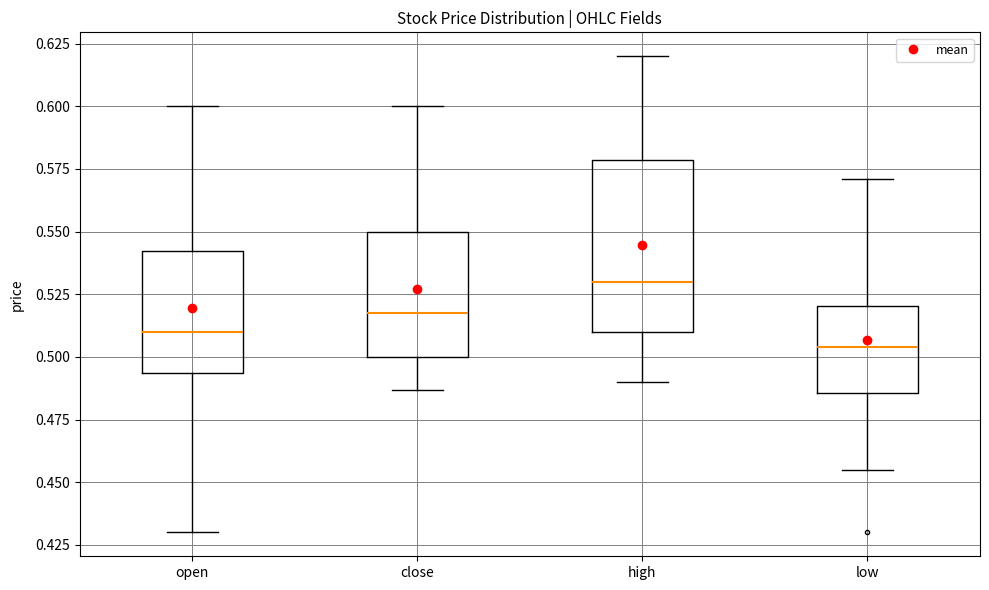

Where does the median line of the box for high sit on the y-axis? The values are not printed on the chart, so give them approximately, as read against the axis.

0.530